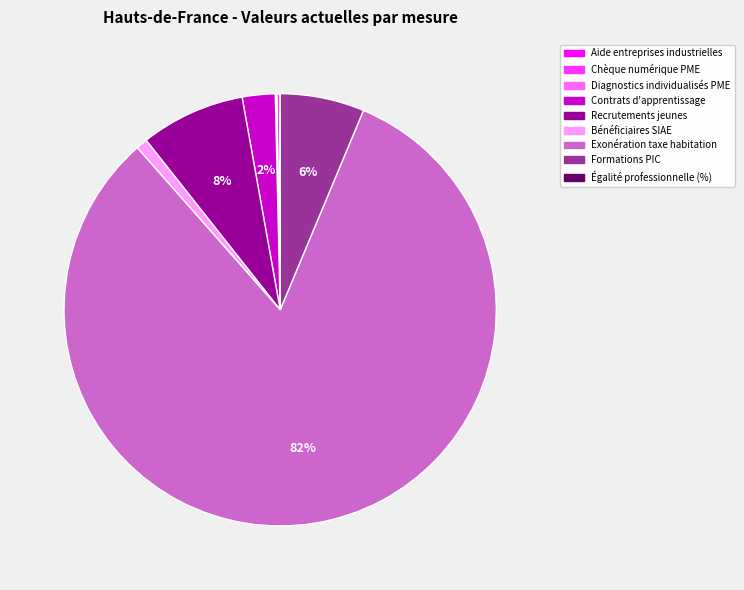

The Bénéficiaires SIAE slice represents 11% of the pie. True or false?

False